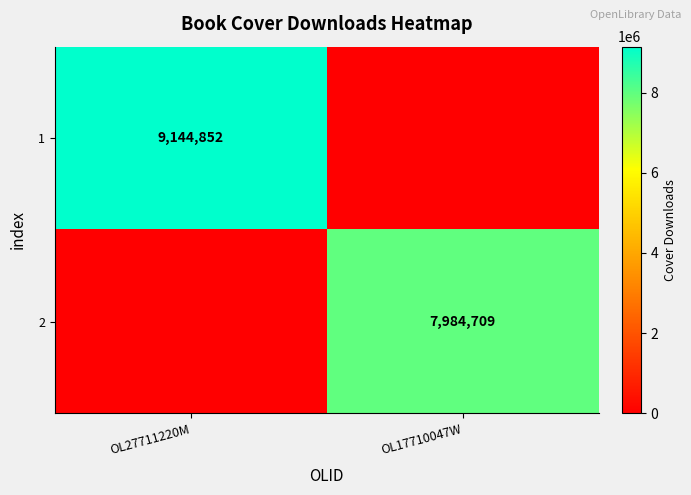

Which category has the highest value across all series?

OL27711220M